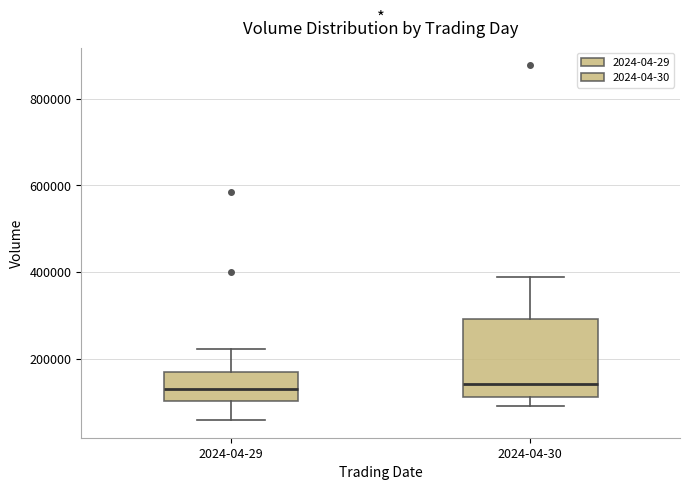

Reading left to right, read every box against the y-axis: the position of its median line, the range the box covers, and the ends of its whiskers. The values are not printed on the chart, so give them approximately, as read against the axis.

2024-04-29: median 120000, box 100000 to 160000, whiskers 60000 to 220000
2024-04-30: median 140000, box 120000 to 300000, whiskers 100000 to 380000